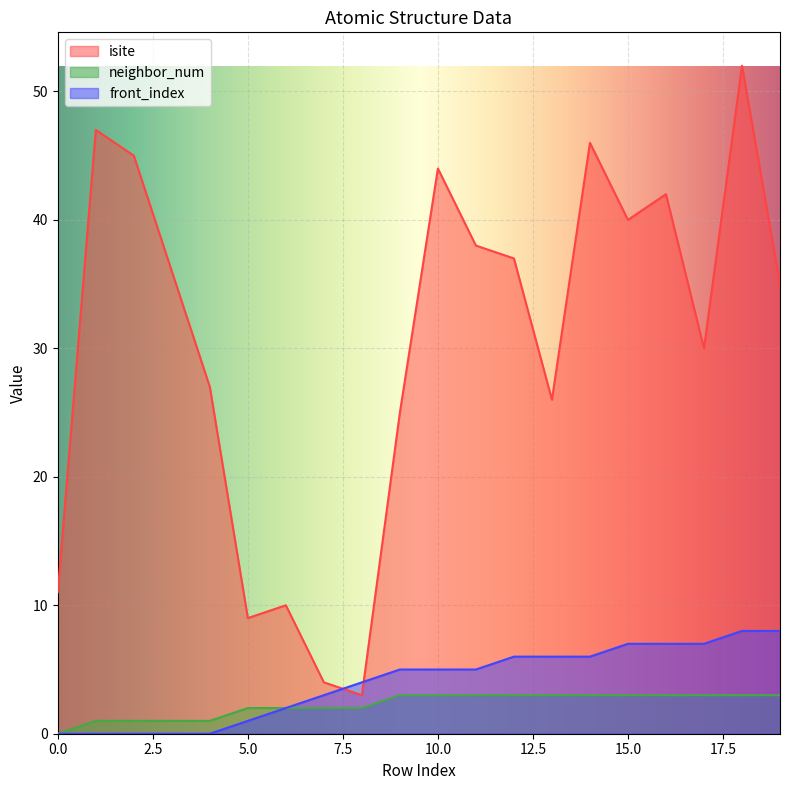

What value does the front_index series have at 5.0?

1